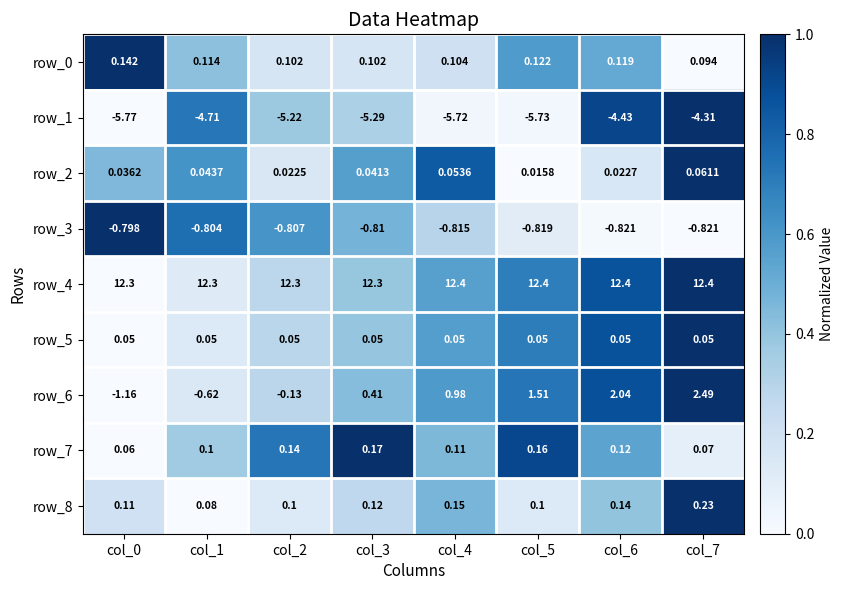

How many series are shown in this chart?

9